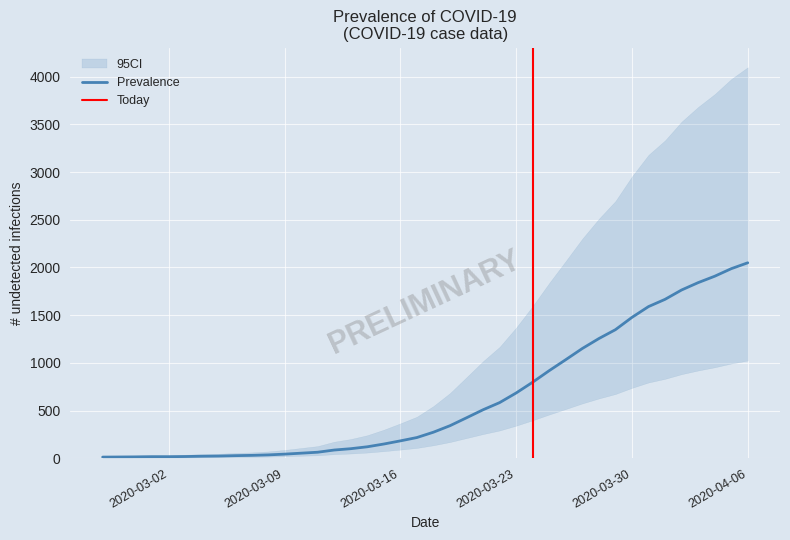

Reading right to left, transcribe all the data shown in this chart.

2020-04-06=2049	2020-04-05=1987	2020-04-04=1908	2020-04-03=1841	2020-04-02=1764	2020-04-01=1666	2020-03-31=1590	2020-03-30=1477	2020-03-29=1348	2020-03-28=1255	2020-03-27=1151	2020-03-26=1034	2020-03-25=919	2020-03-24=798	2020-03-23=685	2020-03-22=584	2020-03-21=509	2020-03-20=425	2020-03-19=342	2020-03-18=274	2020-03-17=218	2020-03-16=183	2020-03-15=150	2020-03-14=121	2020-03-13=101	2020-03-12=87	2020-03-11=64	2020-03-10=54	2020-03-09=44	2020-03-08=36	2020-03-07=31	2020-03-06=28	2020-03-05=24	2020-03-04=22	2020-03-03=19	2020-03-02=17	2020-03-01=17	2020-02-29=15	2020-02-28=14	2020-02-27=13